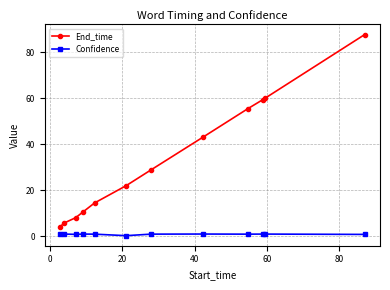

How many distinct data groups are displayed?

2